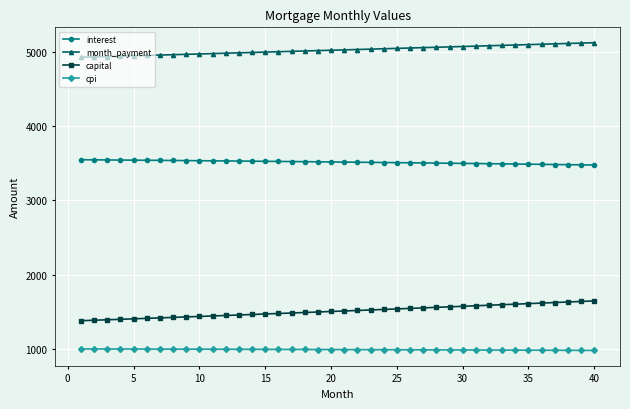

Is this an area chart (filled region under the line)?

No